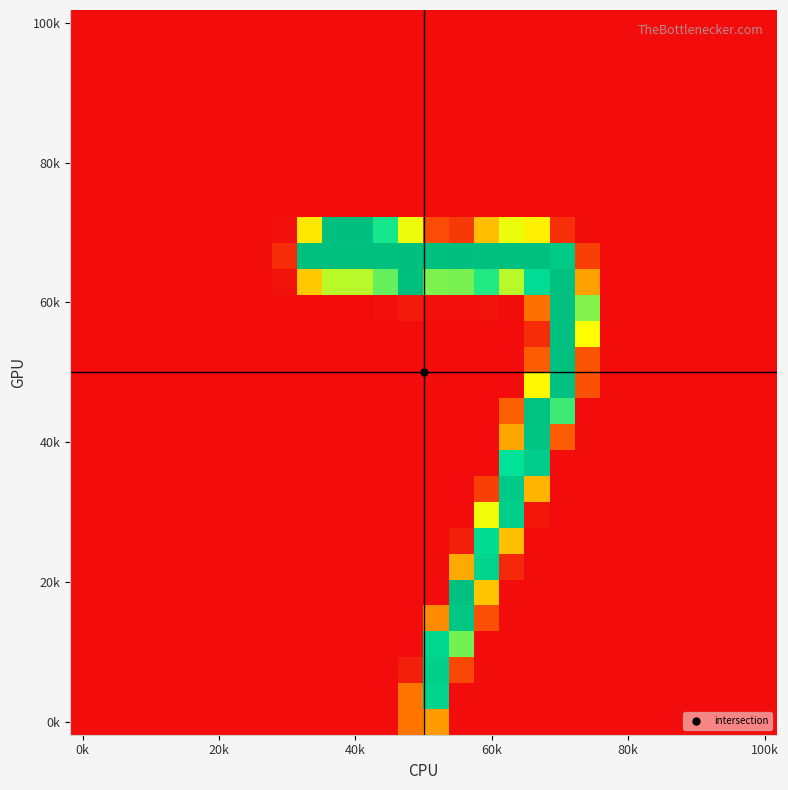

At which category is the sum across all series the highest?

19